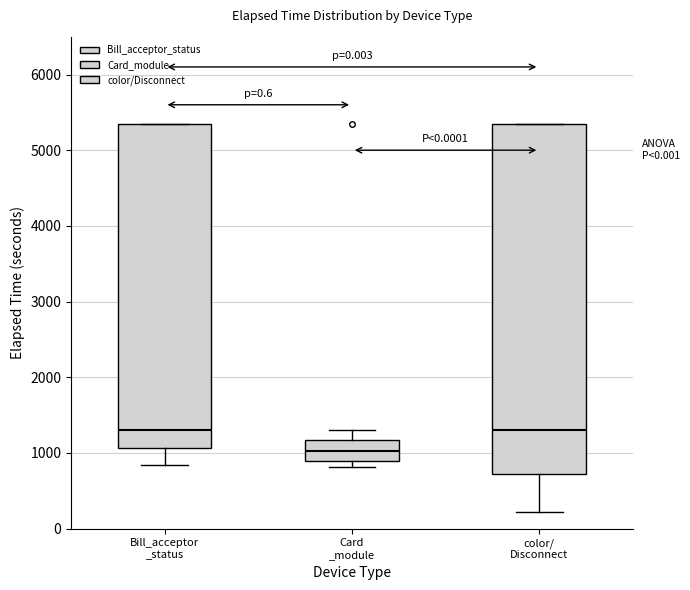

Comparing the boxes themselves (not the whiskers), which one is the tallest?

color/ Disconnect